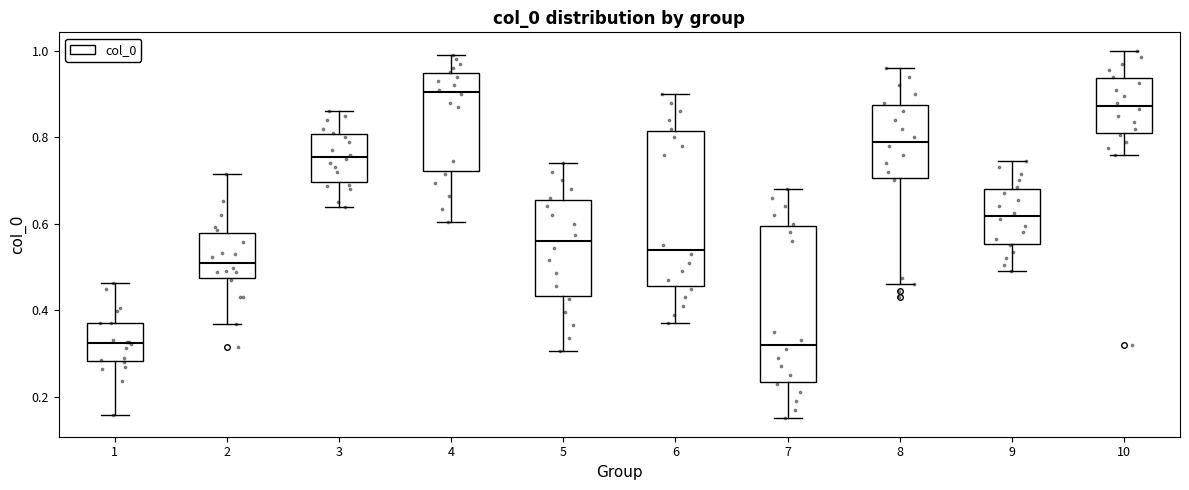

Where does the lower whisker of the box at x = 4 end on the y-axis? The values are not printed on the chart, so give them approximately, as read against the axis.

0.60